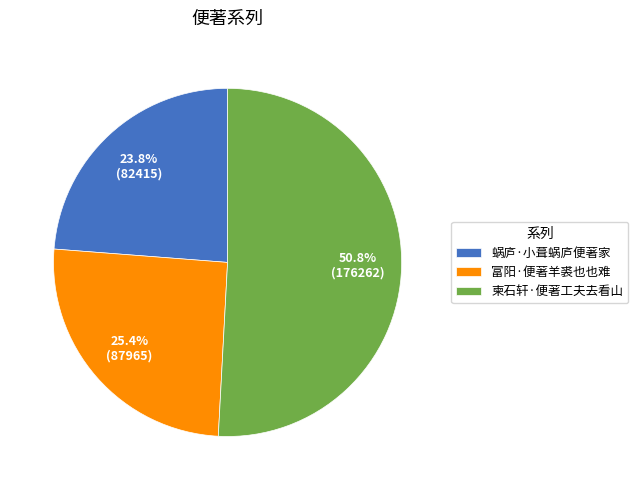

Is it true that 蜗庐·小葺蜗庐便著家 is 24% of the pie?

True